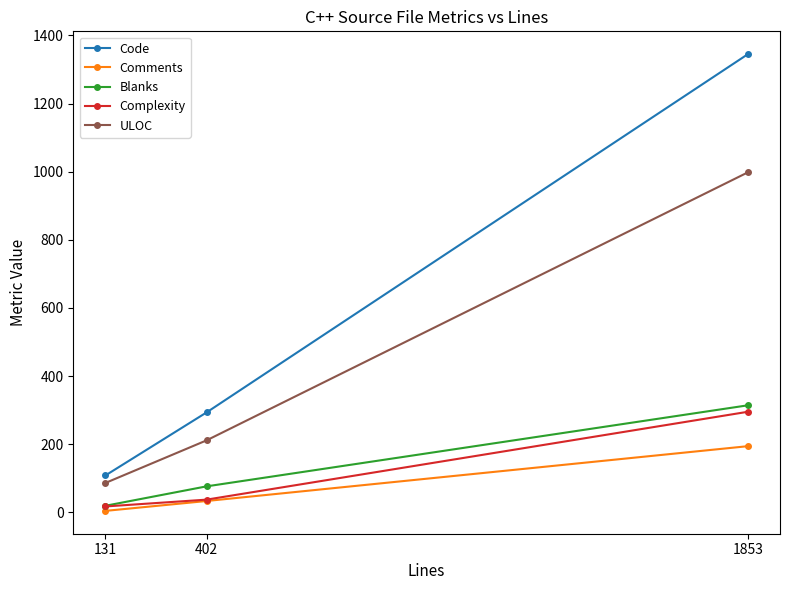

Count the number of categories in the chart.

3